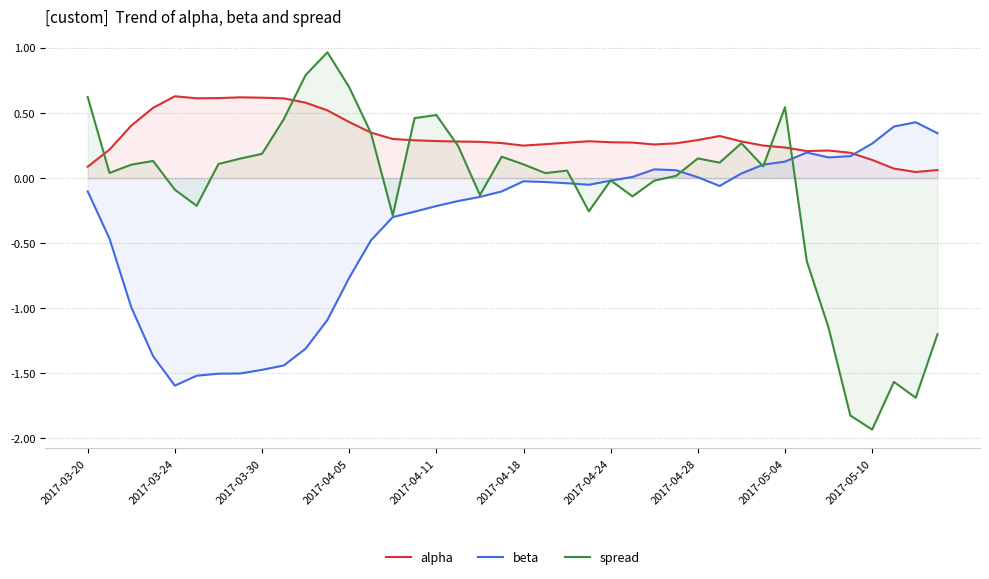

How many interior local valleys does the alpha series have?

5